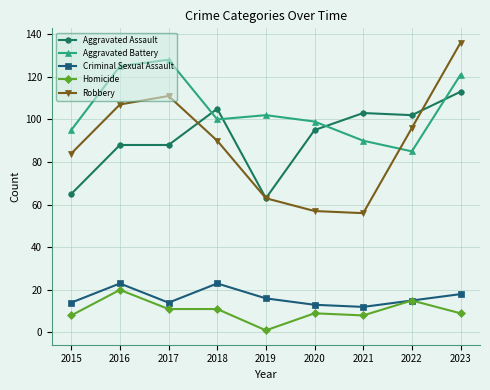

How many interior local valleys does the Criminal Sexual Assault series have?

2